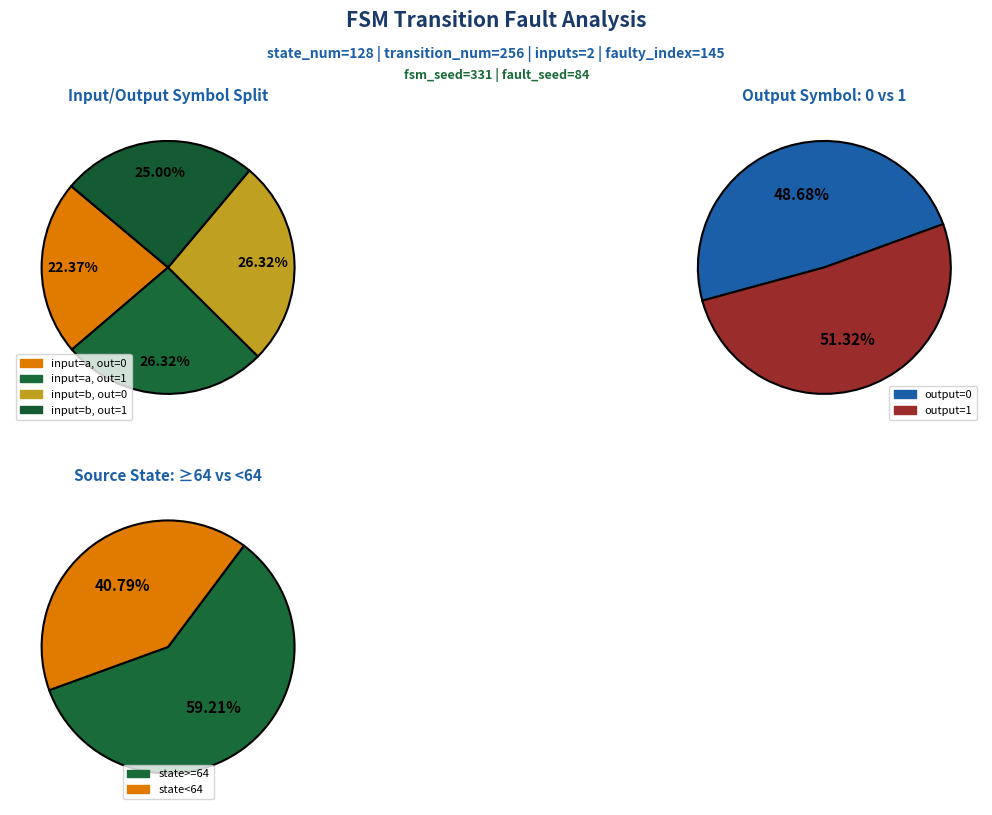

Count the number of slices in the pie.

4